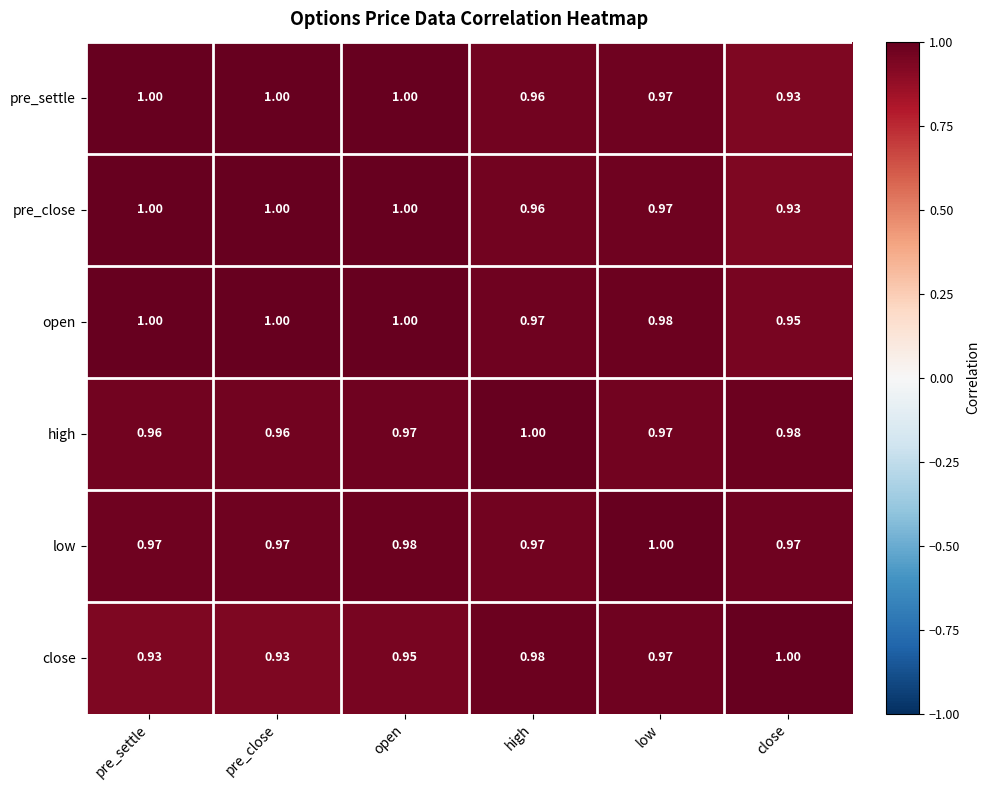

At which category is the sum across all series the highest?

open